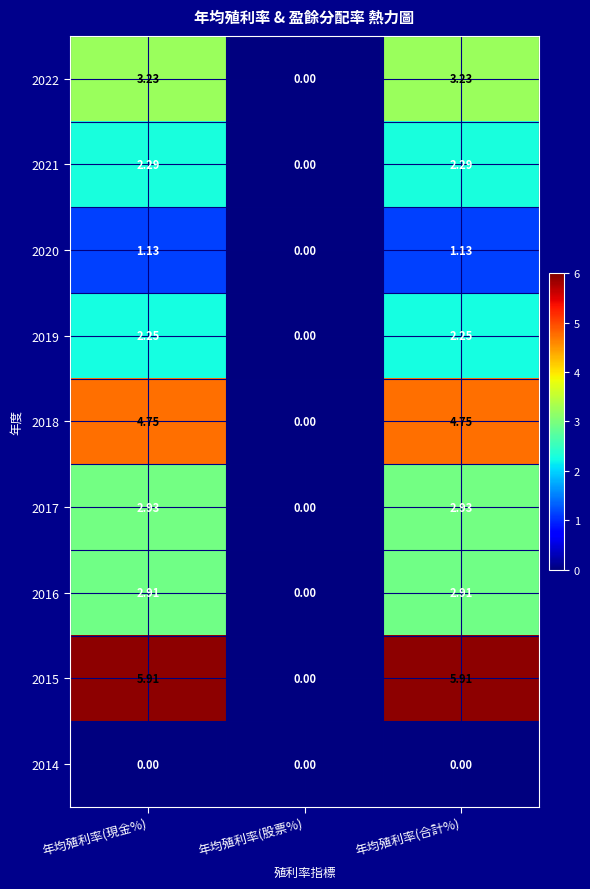

Where does the 2021 series first go above 2?

年均殖利率(現金%)